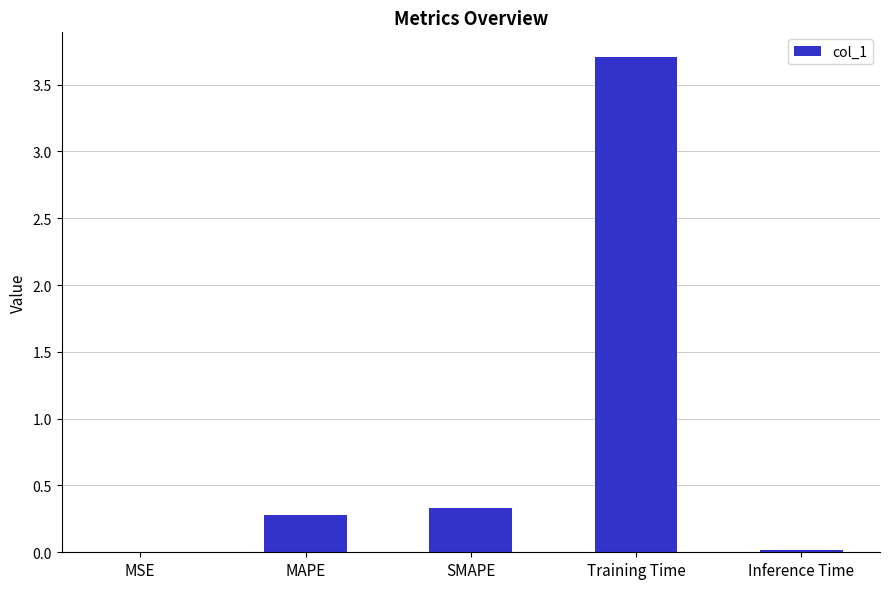

Is it true that the value at Training Time is 3.7?

True